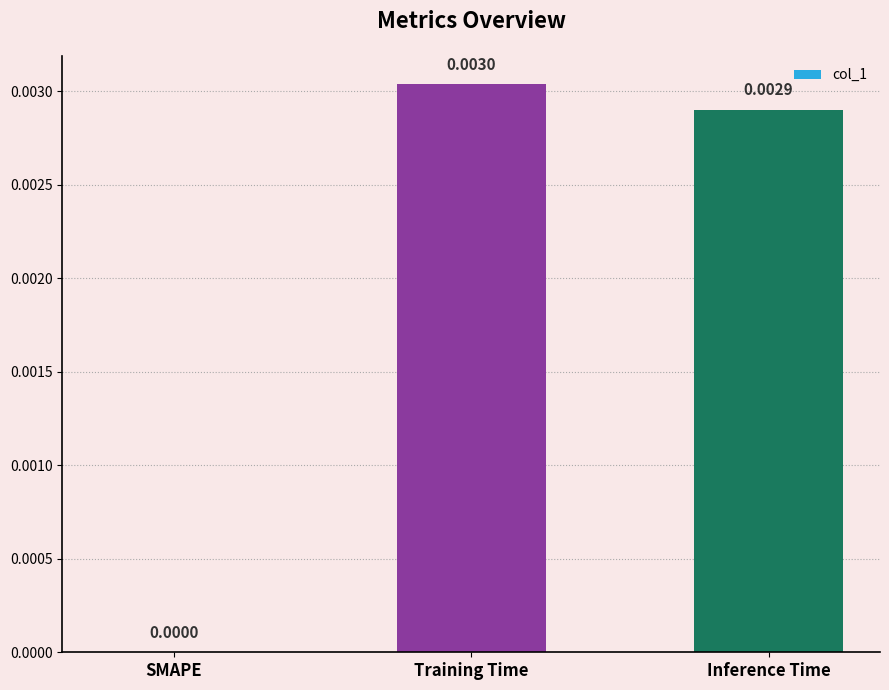

Between Training Time and SMAPE, which is larger?

Training Time